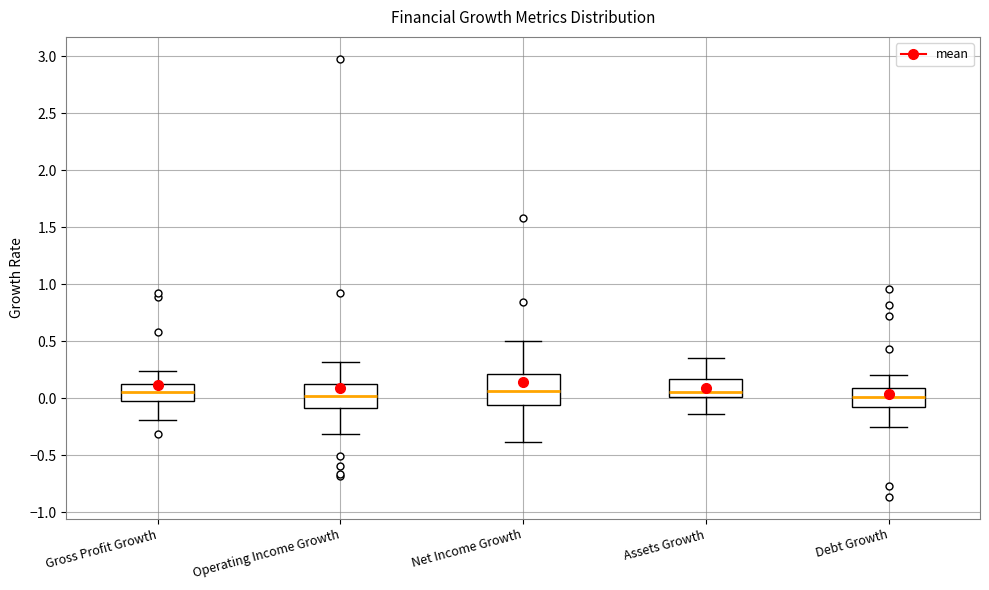

Reading left to right, read every box against the y-axis: the position of its median line, the range the box covers, and the ends of its whiskers. The values are not printed on the chart, so give them approximately, as read against the axis.

Gross Profit Growth: median 0.05, box 0.00 to 0.15, whiskers -0.20 to 0.25
Operating Income Growth: median 0.00, box -0.10 to 0.10, whiskers -0.30 to 0.30
Net Income Growth: median 0.05, box -0.05 to 0.20, whiskers -0.40 to 0.50
Assets Growth: median 0.05, box 0.00 to 0.15, whiskers -0.15 to 0.35
Debt Growth: median 0.00, box -0.10 to 0.10, whiskers -0.25 to 0.20